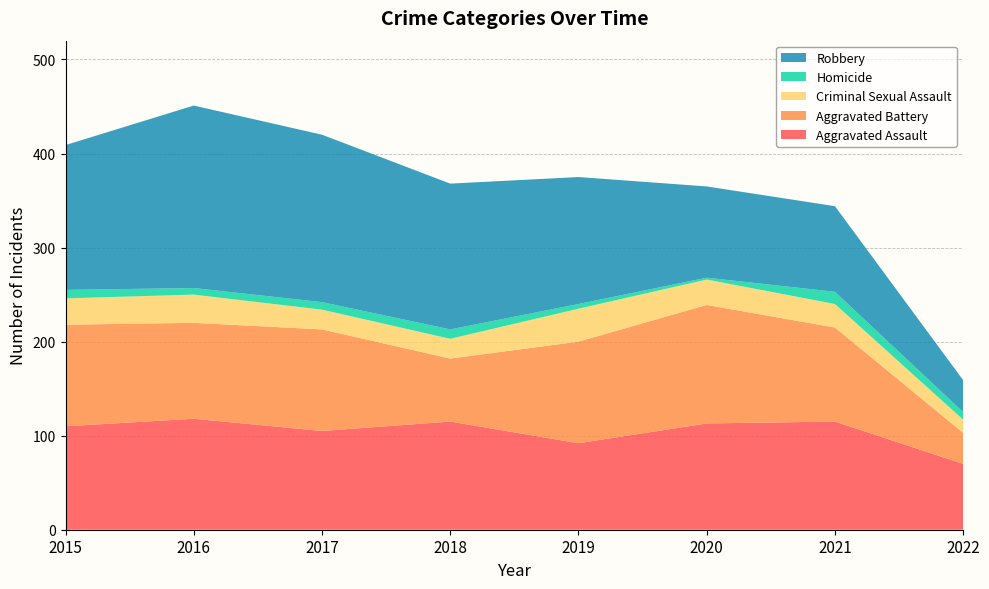

Reading right to left, what are all the values shown in this chart?

Aggravated Assault: 70	115	113	92	115	105	118	110
Aggravated Battery: 33	100	126	108	67	108	102	108
Criminal Sexual Assault: 14	25	27	35	21	21	30	28
Homicide: 8	13	2	5	10	8	7	9
Robbery: 34	91	97	135	155	178	194	154